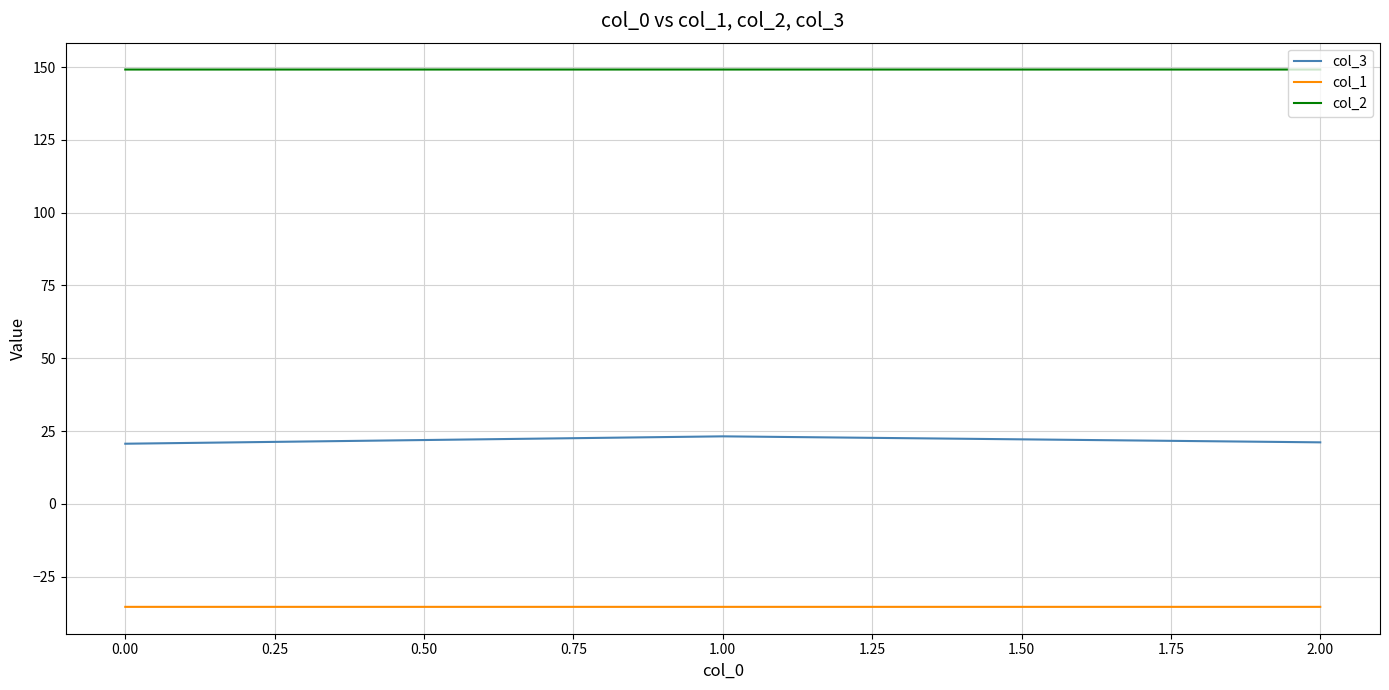

The value of col_1 at 2.00 is -59.7. True or false?

False